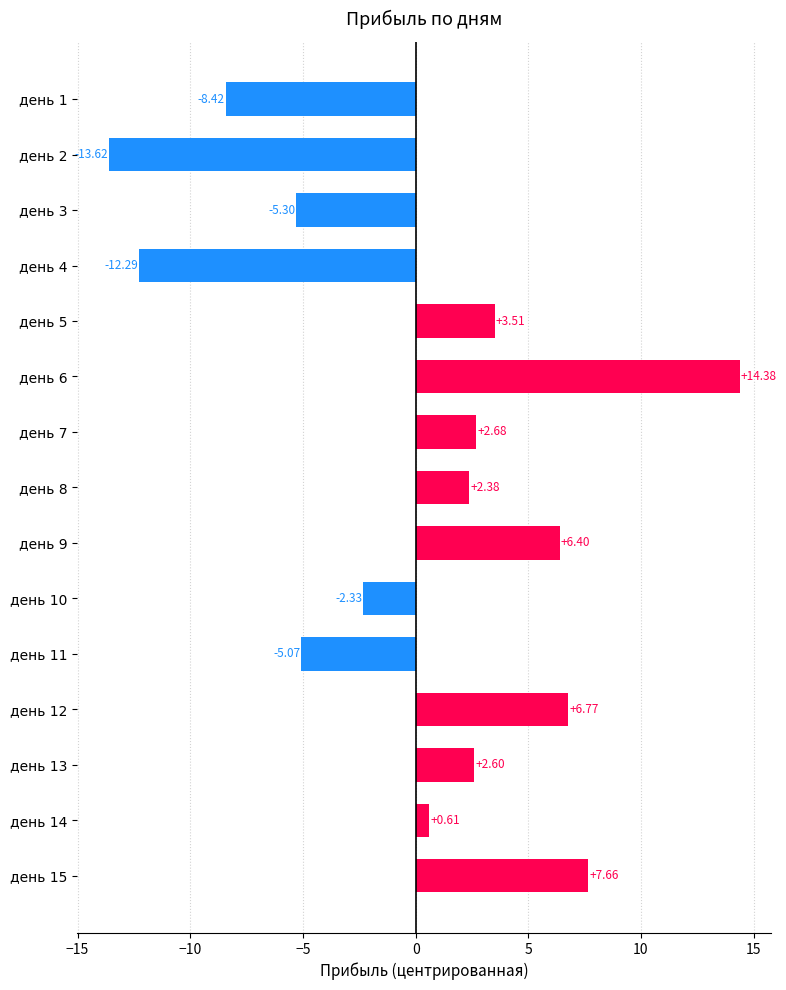

Rank the categories by value from lowest to highest.

день 2, день 4, день 1, день 3, день 11, день 10, день 14, день 8, день 13, день 7, день 5, день 9, день 12, день 15, день 6